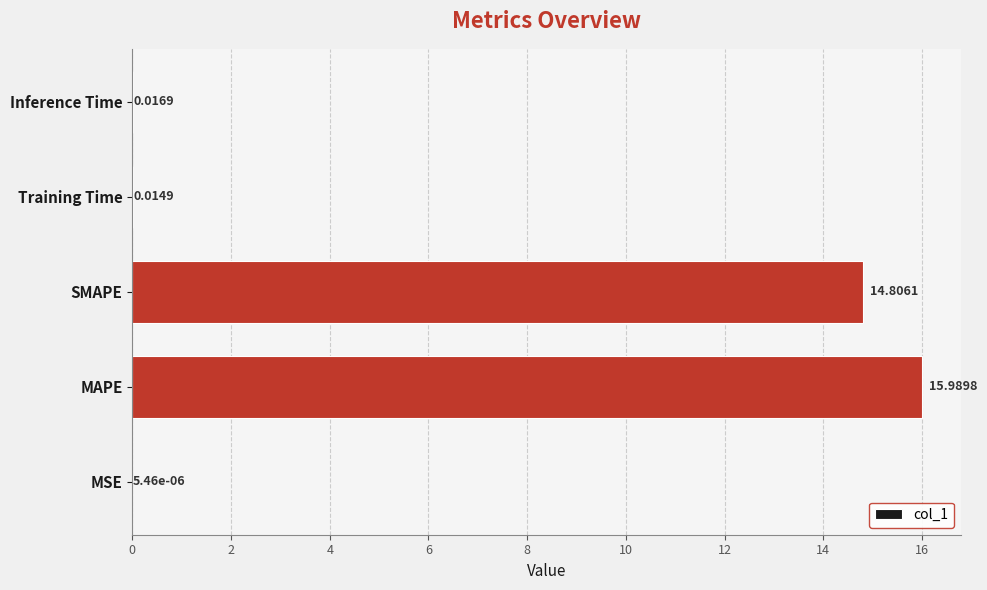

Does the chart contain stacked bars?

No